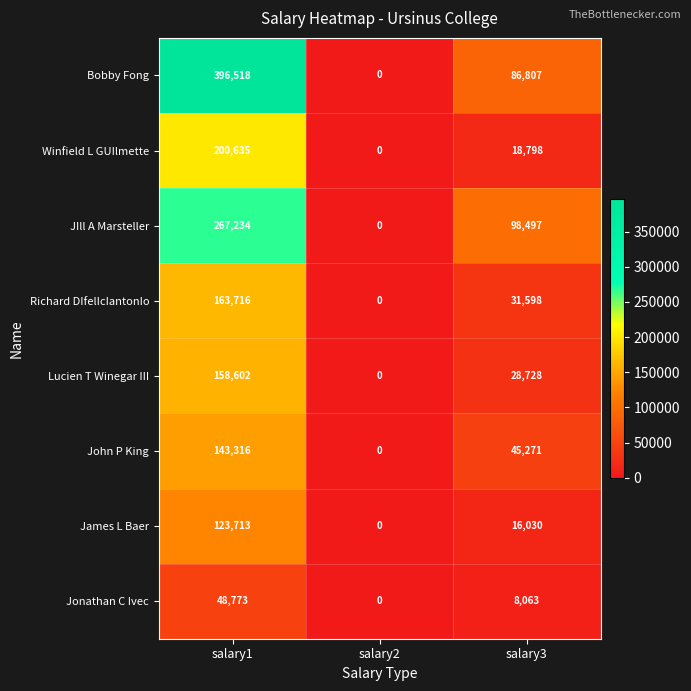

Reading right to left, transcribe all the data shown in this chart.

Bobby Fong: salary3=86807	salary2=0	salary1=396518
Winfield L GUIlmette: salary3=18798	salary2=0	salary1=200635
JIll A Marsteller: salary3=98497	salary2=0	salary1=267234
Richard DIfelIcIantonIo: salary3=31598	salary2=0	salary1=163716
Lucien T Winegar III: salary3=28728	salary2=0	salary1=158602
John P King: salary3=45271	salary2=0	salary1=143316
James L Baer: salary3=16030	salary2=0	salary1=123713
Jonathan C Ivec: salary3=8063	salary2=0	salary1=48773